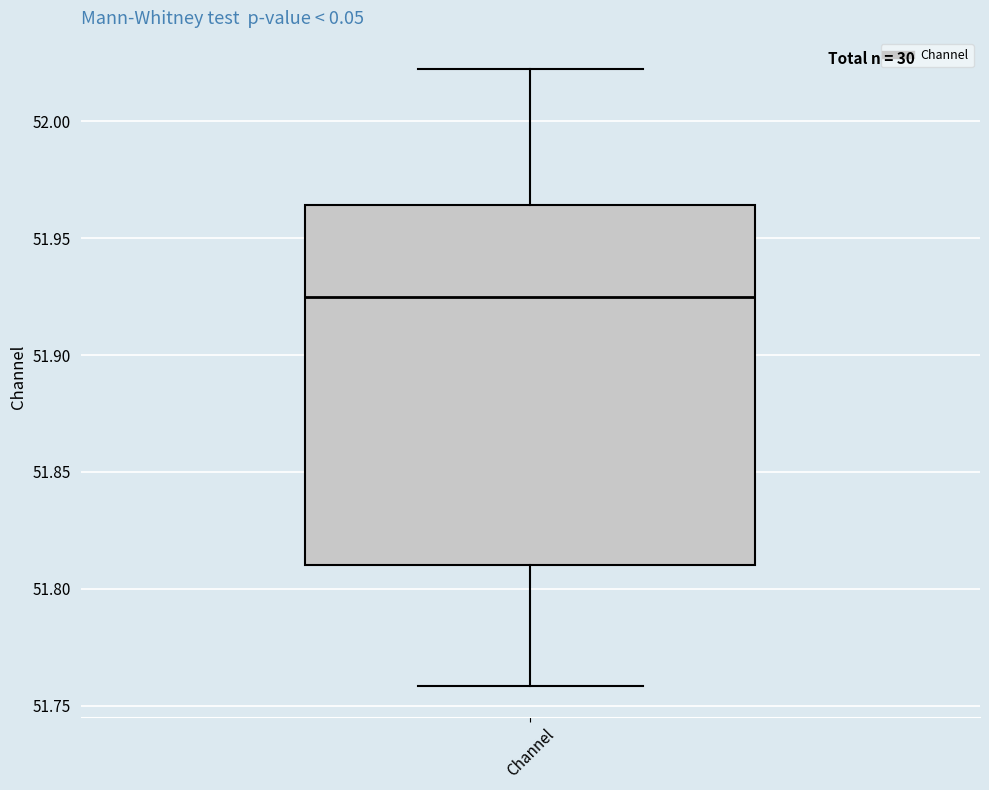

Where does the lower whisker of the box for Channel end on the y-axis? The values are not printed on the chart, so give them approximately, as read against the axis.

51.760